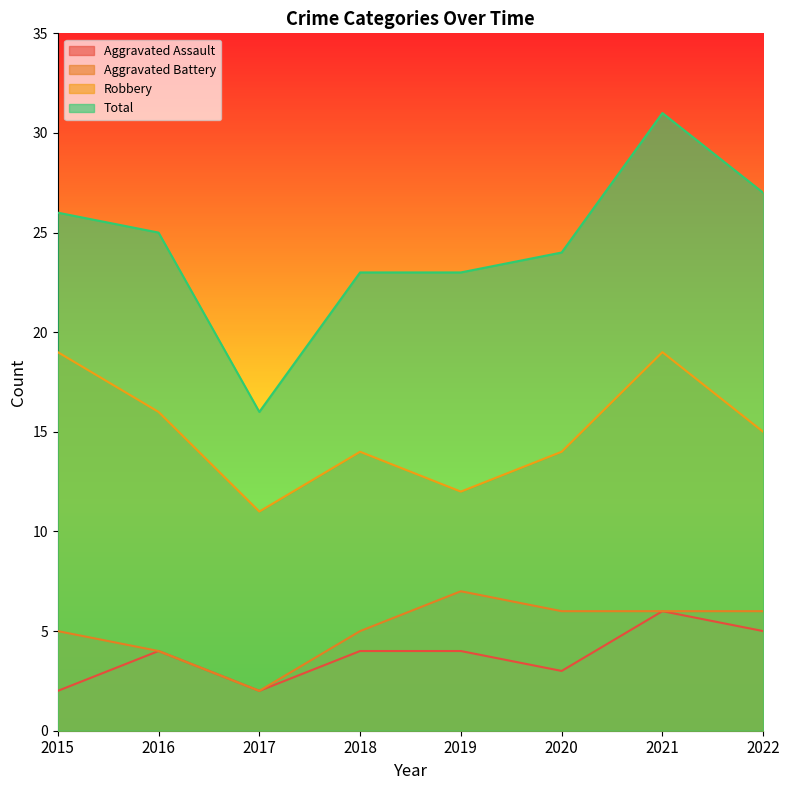

What is the value of the Aggravated Battery point at the 2nd from the left?

4